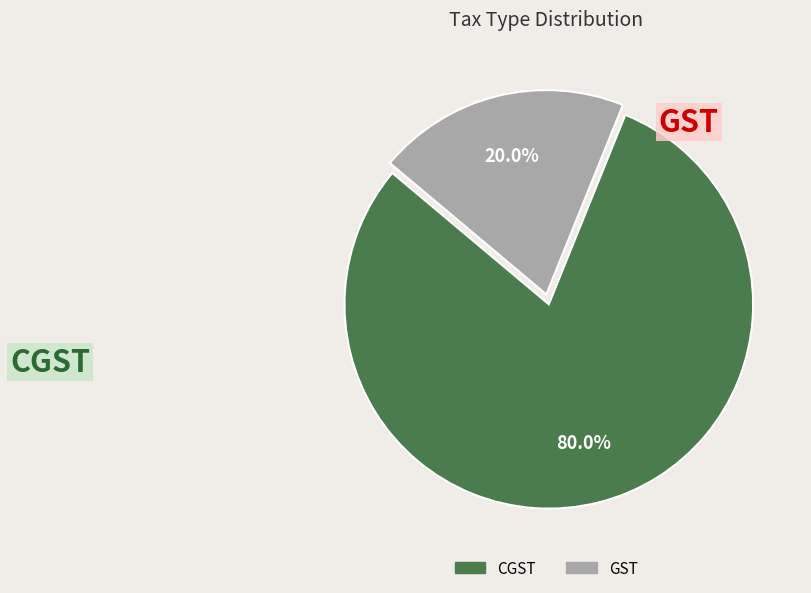

To the nearest percent, what is the average slice percentage?

50%